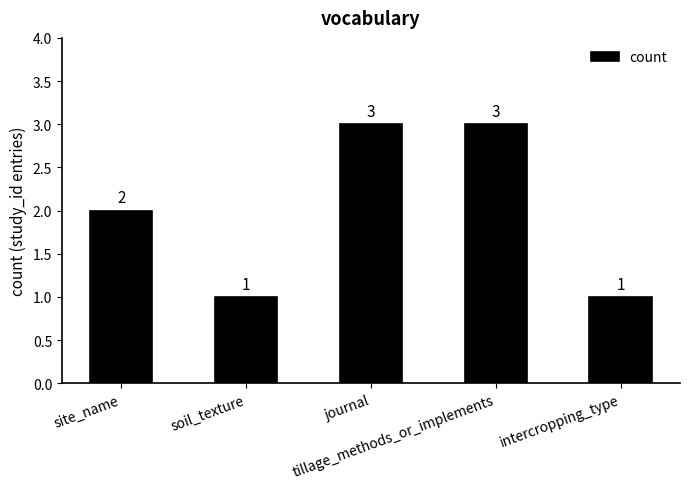

What is the value of the 1st bar from the left?

2